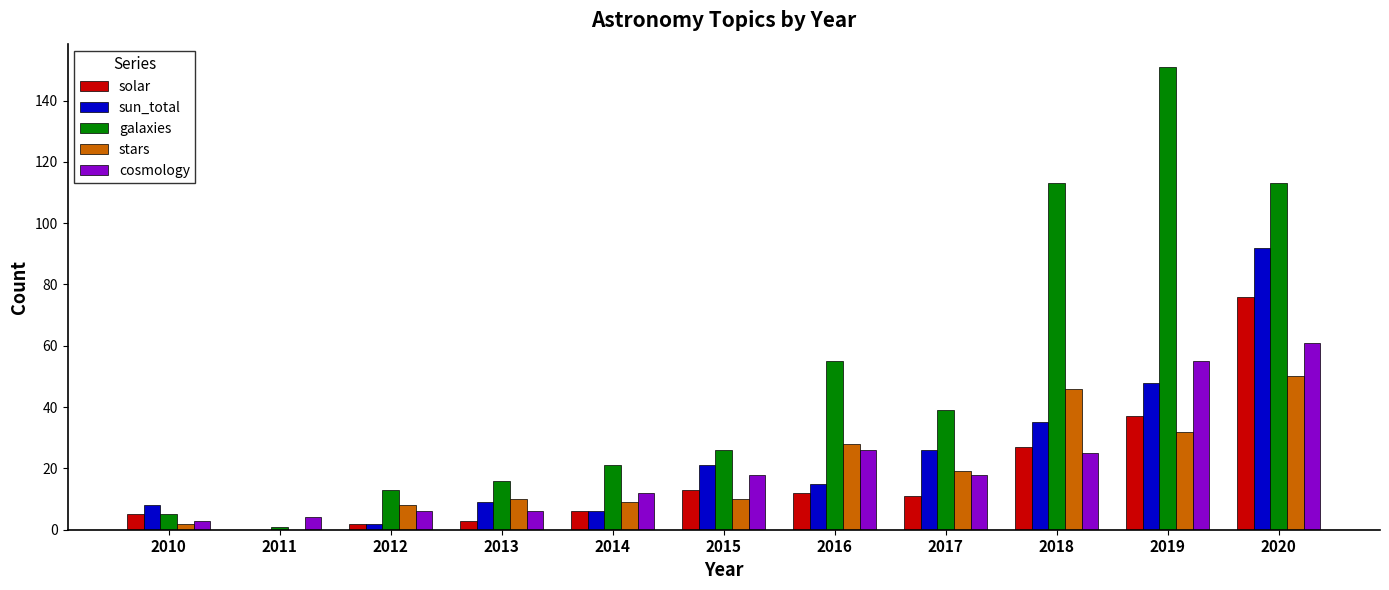

At which label does galaxies reach its peak?

2019